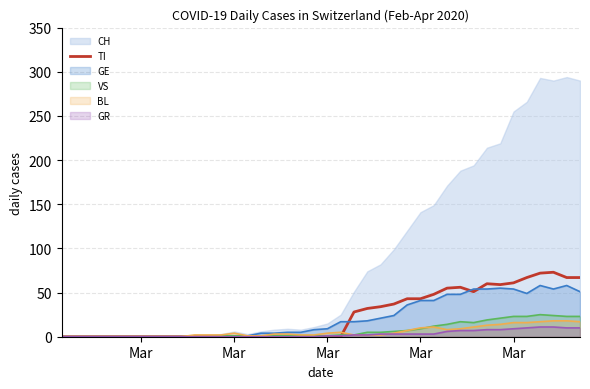

True or false: there are more than 2 points higher than both neighbors.

True